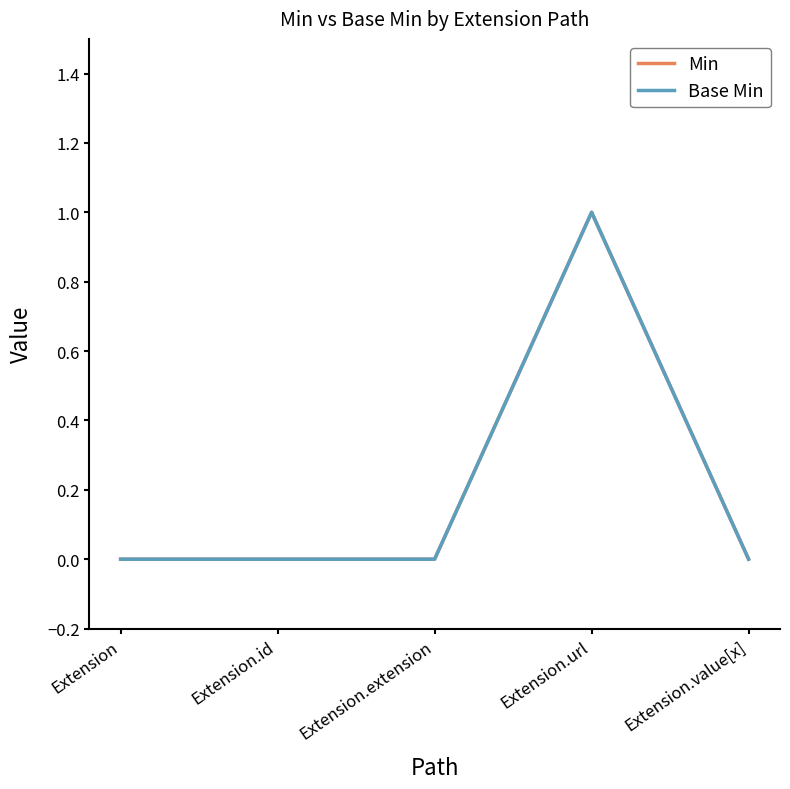

Does the chart have visible grid lines?

No